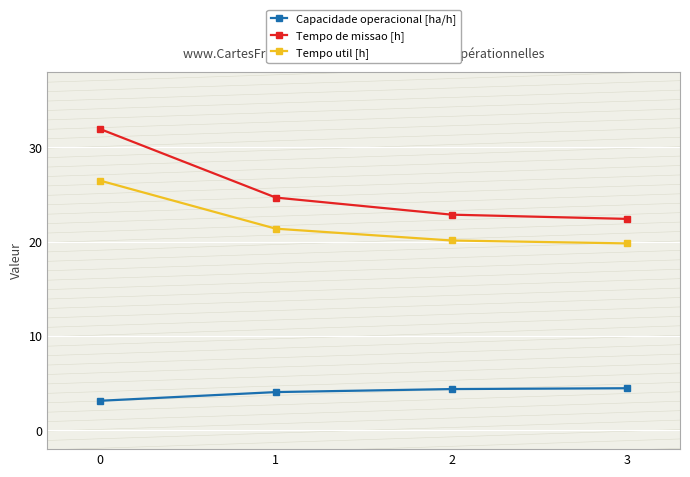

Reading right to left, what are all the values shown in this chart?

Capacidade operacional [ha/h]: 4.5	4.4	4.1	3.1
Tempo de missao [h]: 22.4	22.9	24.7	31.9
Tempo util [h]: 19.8	20.1	21.4	26.5